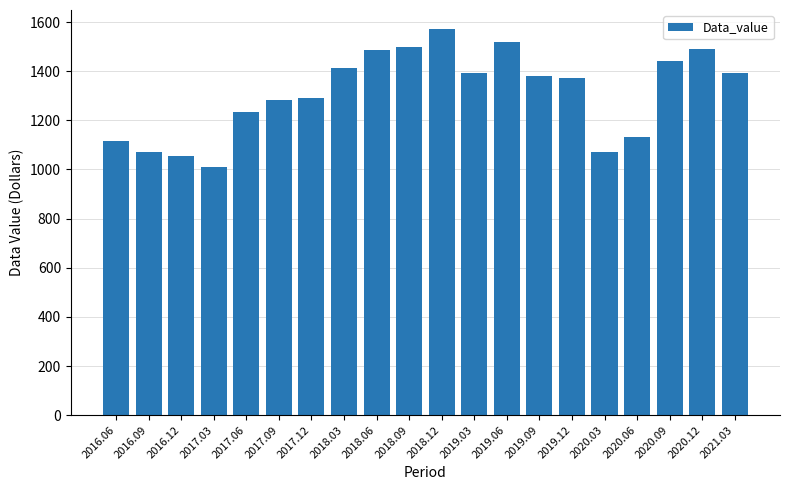

What is the difference between the maximum and minimum values?

559.8